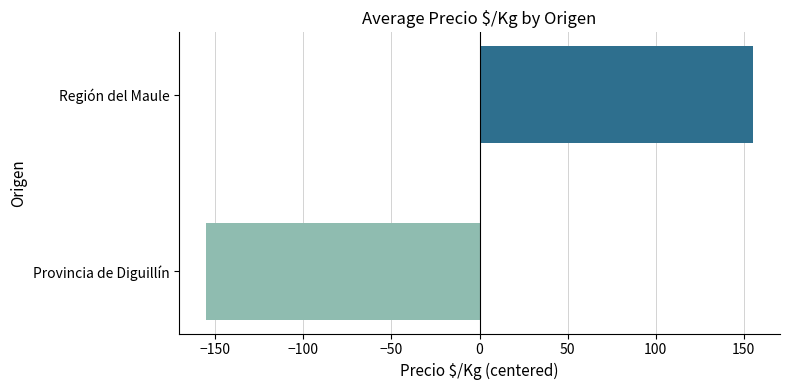

What is the greatest value displayed?

155